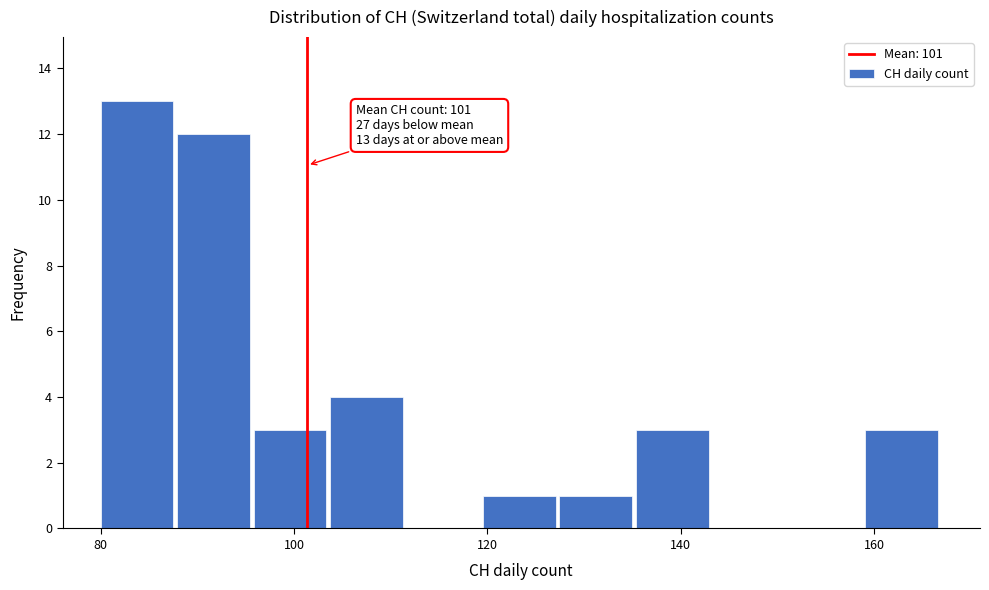

Read against the x-axis, roughly where is the centre of the tallest bar?

84